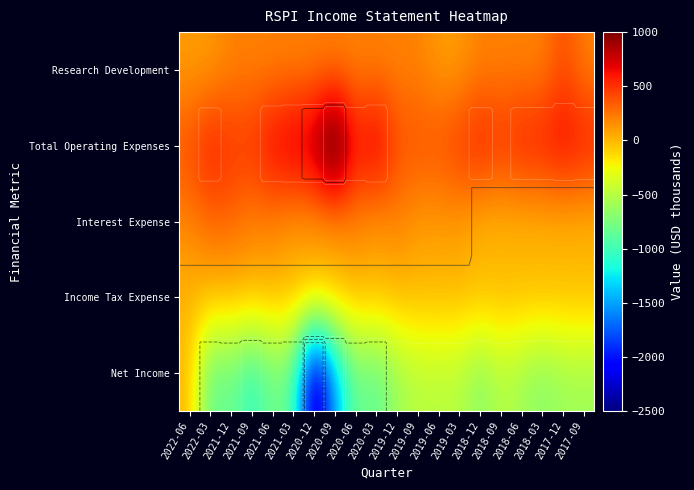

At how many categories does at least one series exceed 608?

6